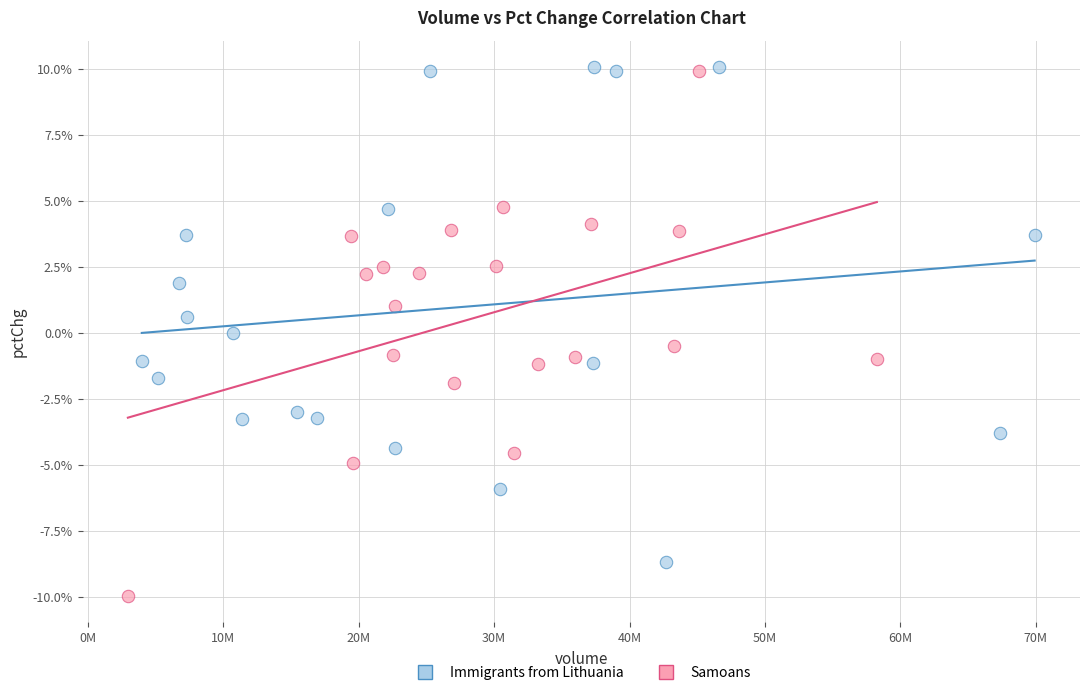

Which series has the widest spread of Y values?

Samoans